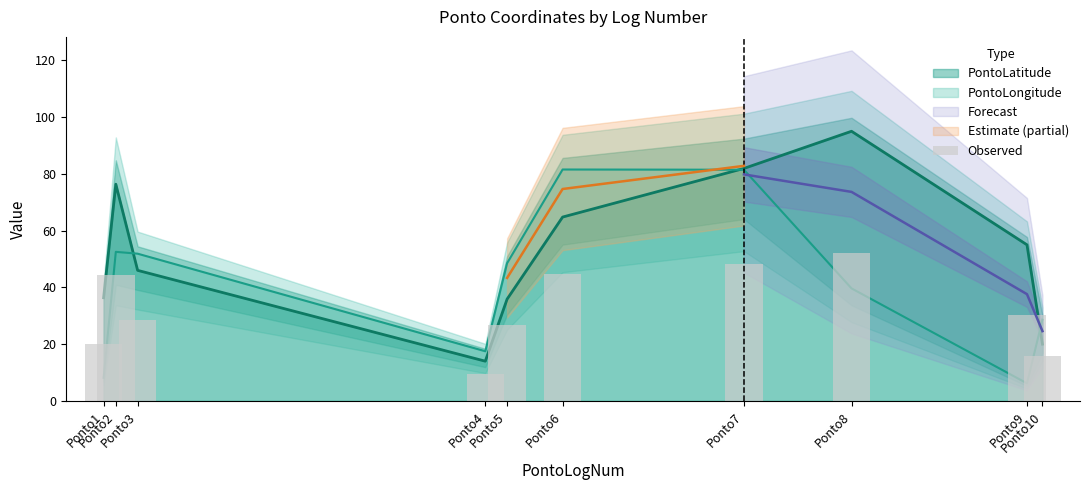

Where does the data first go above 30?

Ponto2